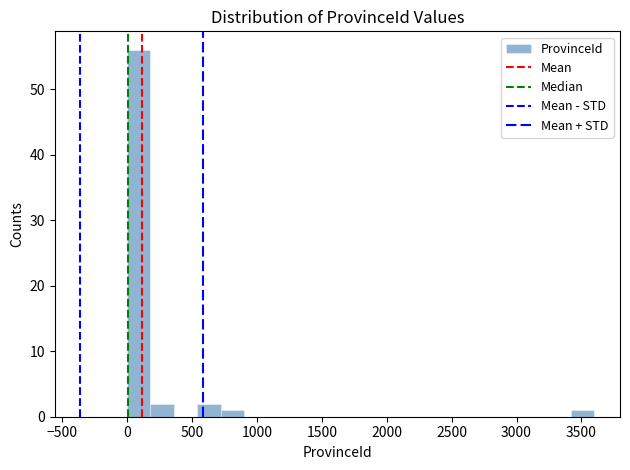

Around what value on the x-axis is the tallest bar? Give the approximate position of its centre, as read against the axis.

100